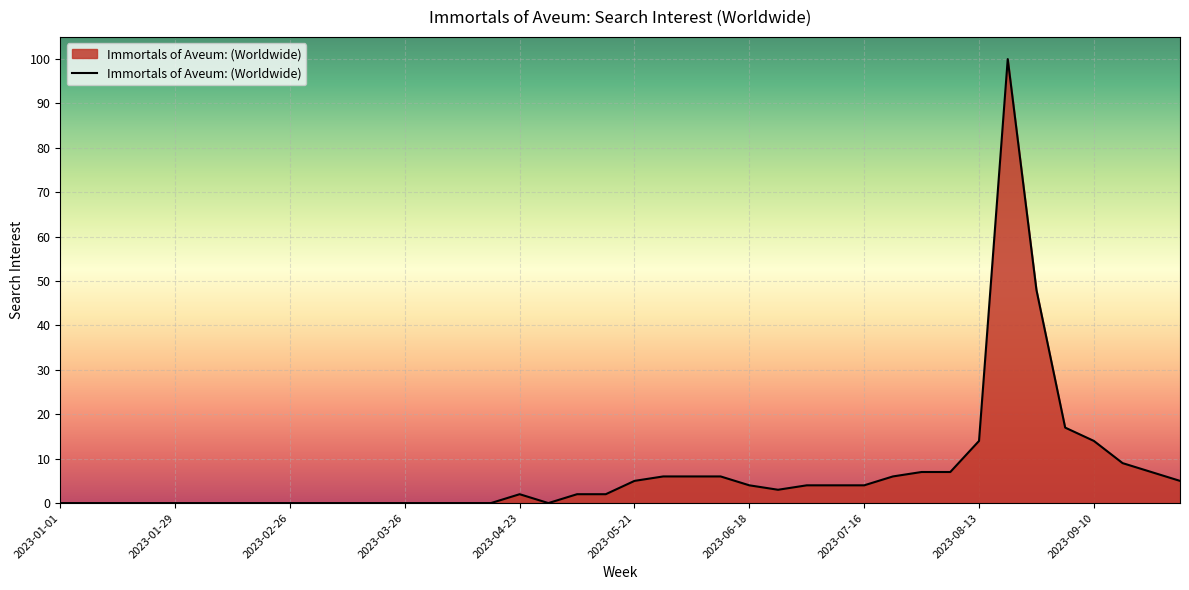

What is the greatest value displayed?

100